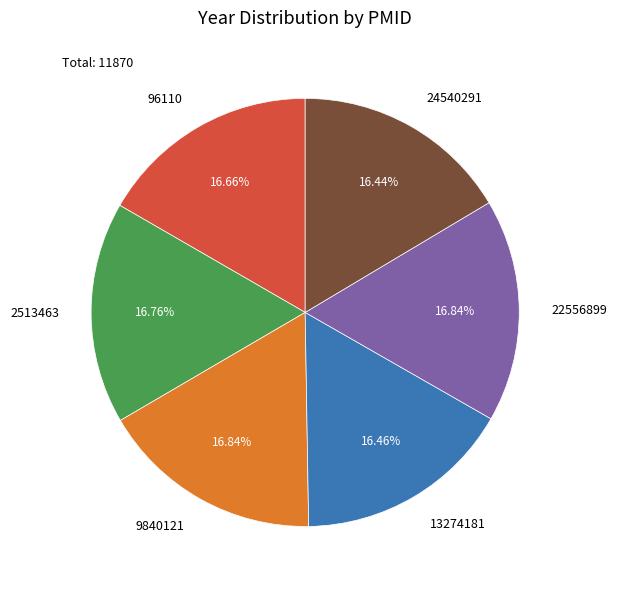

Is there any slice that represents more than half of the pie?

No